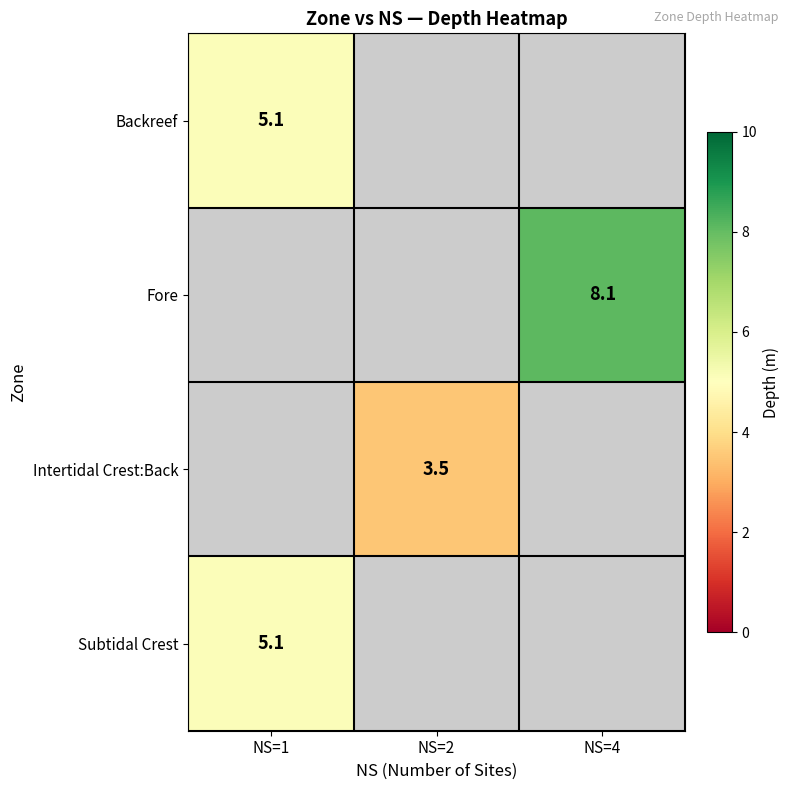

The value of Backreef at NS=1 is 9.2. True or false?

False